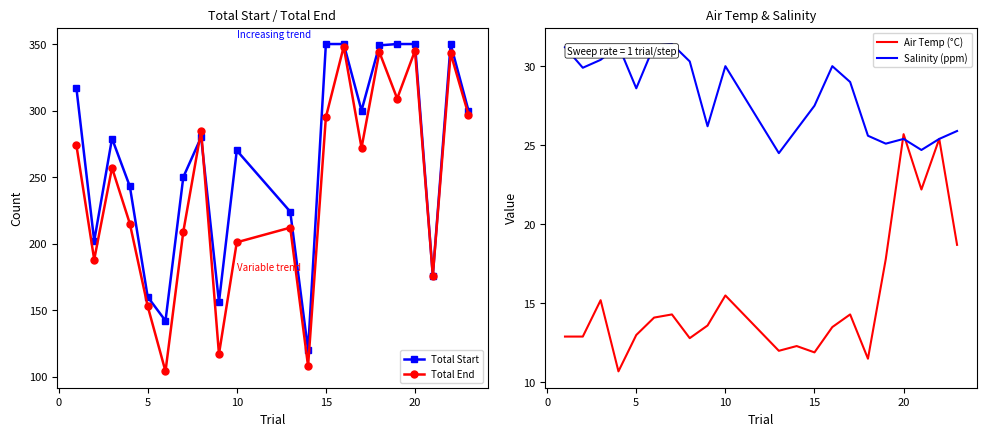

What is the lowest value of the Air Temp (°C) series?

10.7